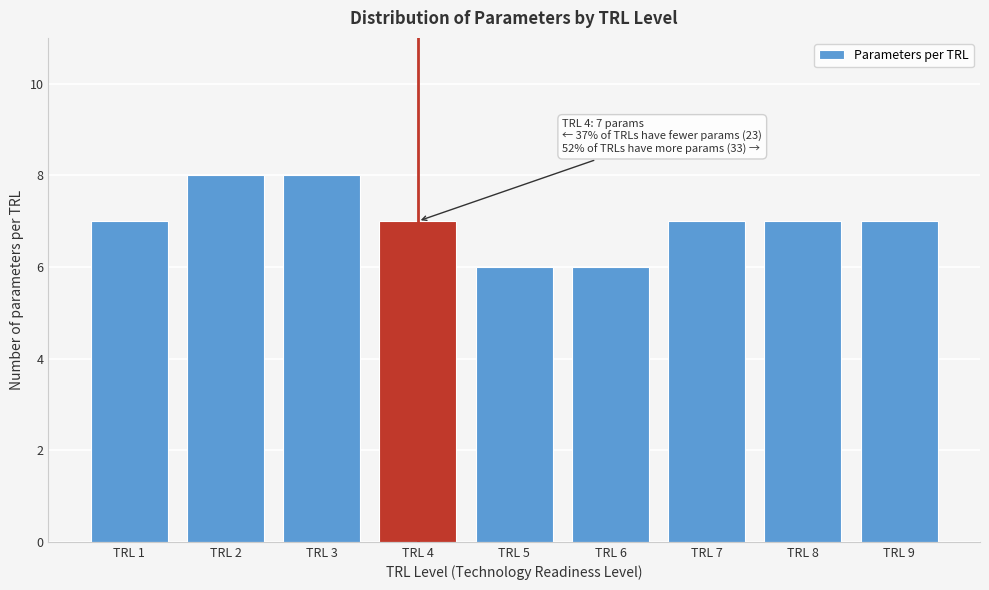

Reading left to right, what are all the values shown in this chart?

7	8	8	7	6	6	7	7	7